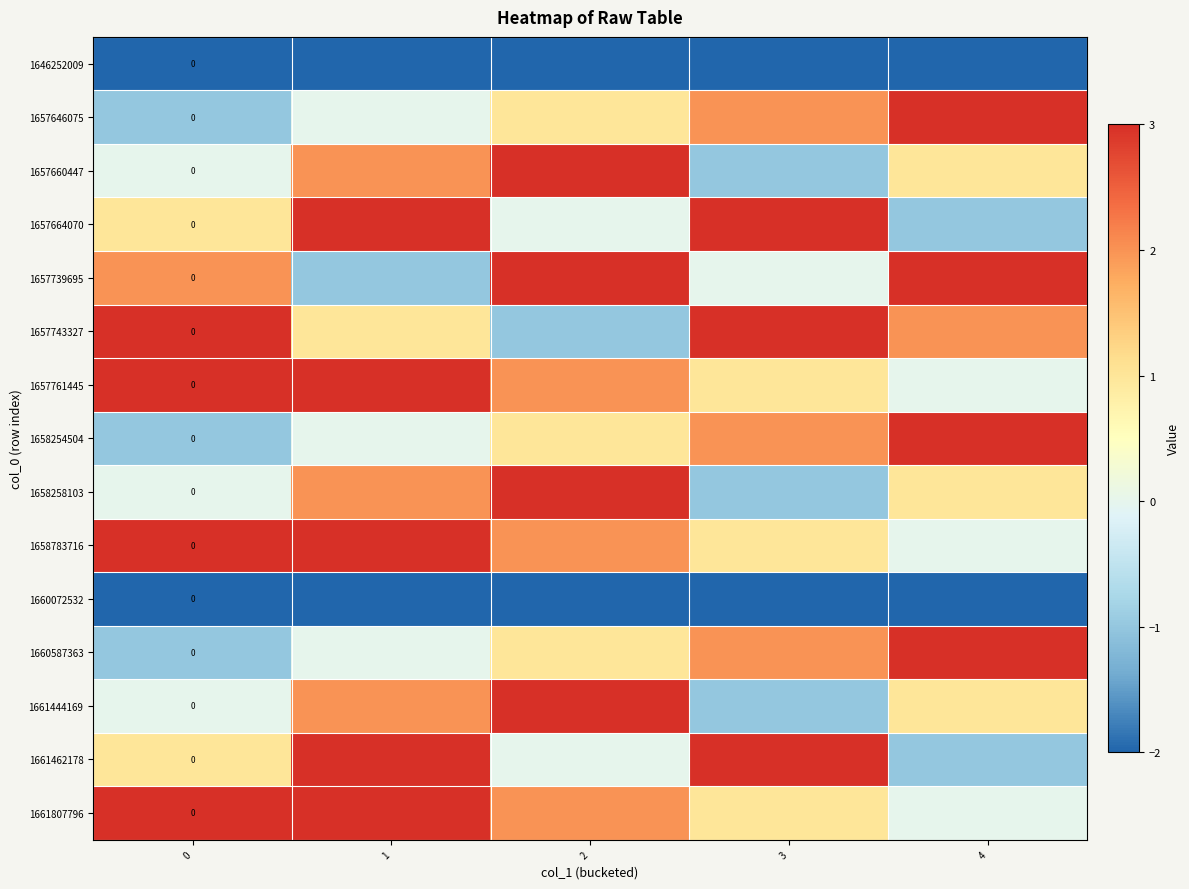

The 1658258103 series shows 0 at 4. True or false?

False